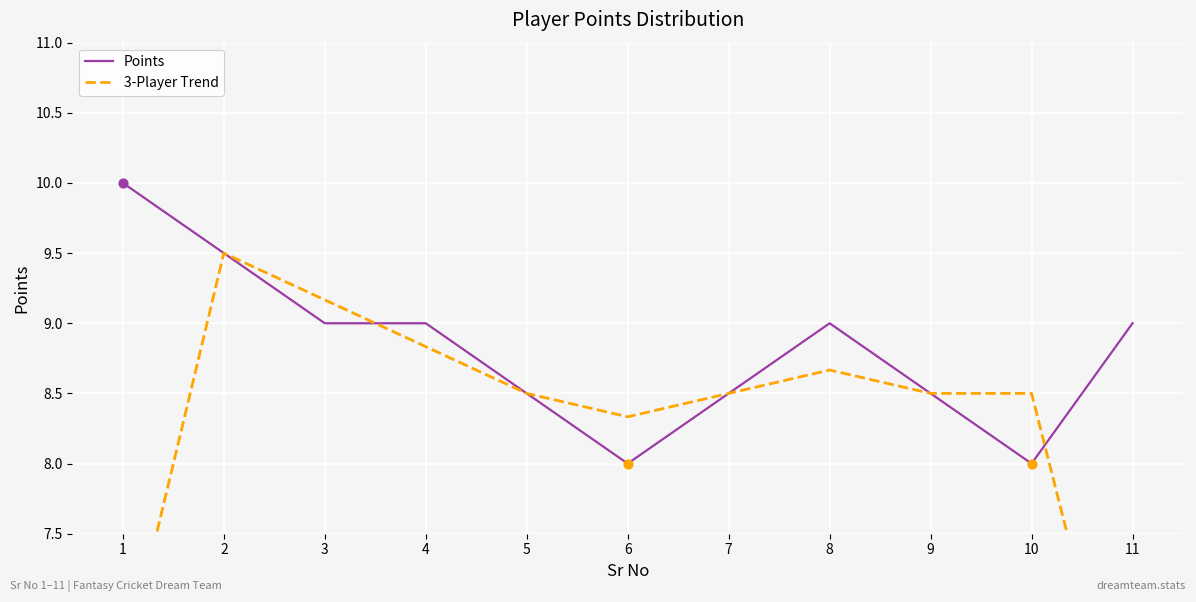

At how many categories does at least one series exceed 7?

11